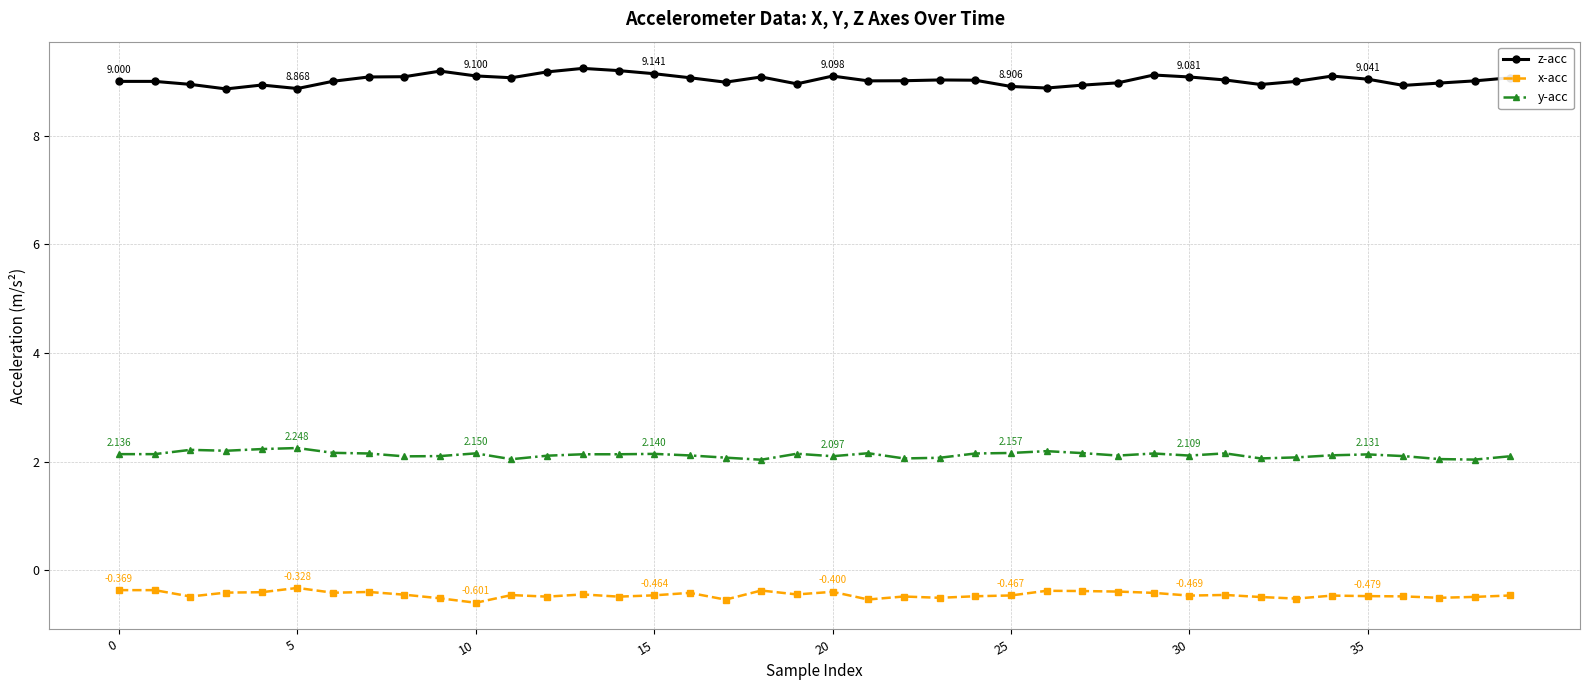

List the series in order of their overall mean, lowest first.

x-acc, y-acc, z-acc